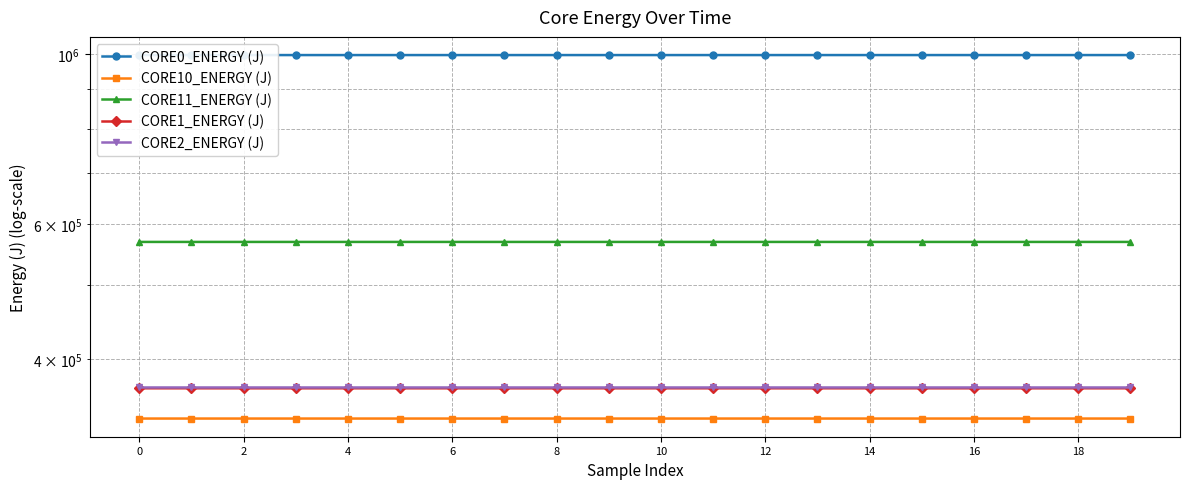

What is the difference between the maximum and second lowest values in the CORE0_ENERGY (J) series?

6.4